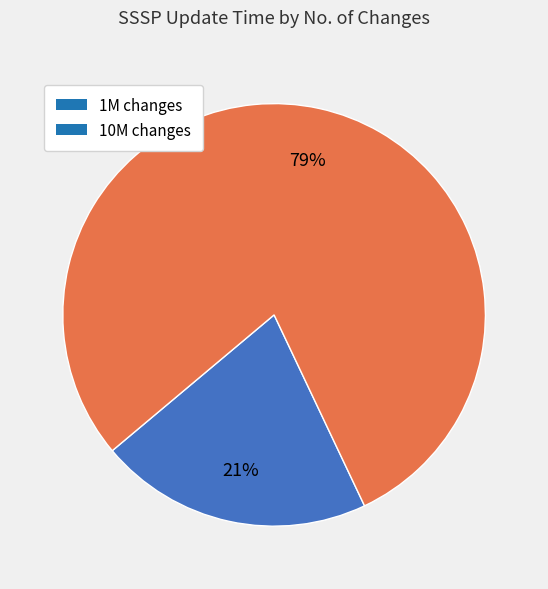

What is the largest slice in the pie chart?

10M changes